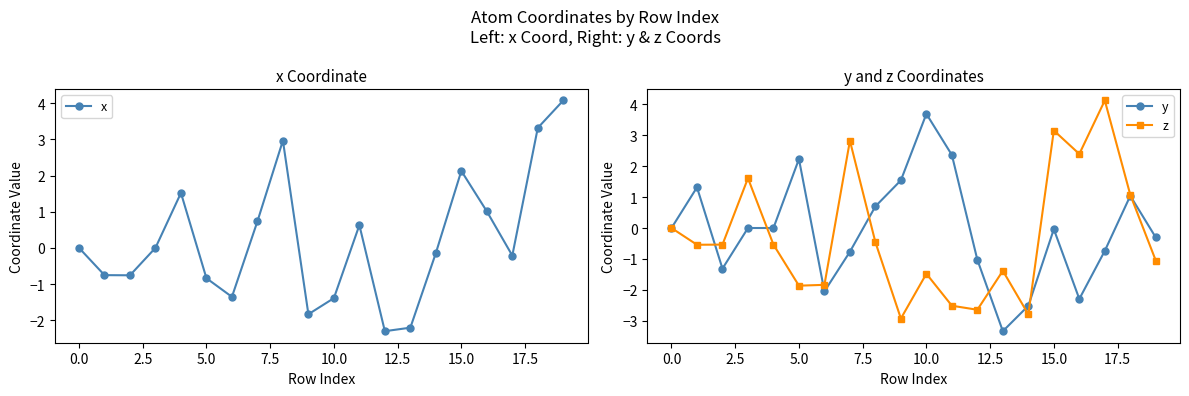

Which label corresponds to the smallest value in the chart?

13